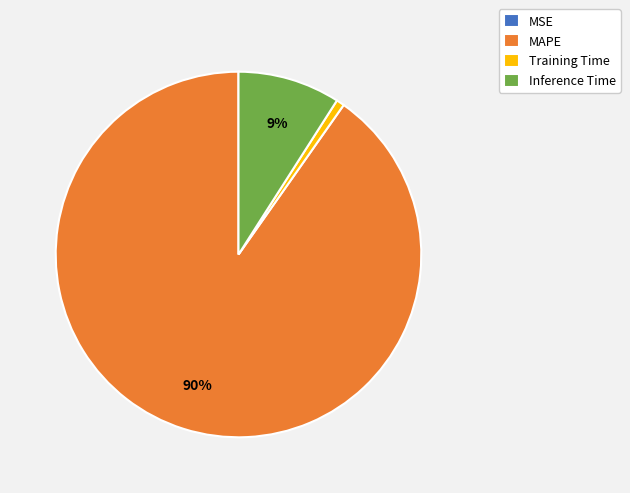

To the nearest percent, what is the combined percentage of Training Time and Inference Time?

10%